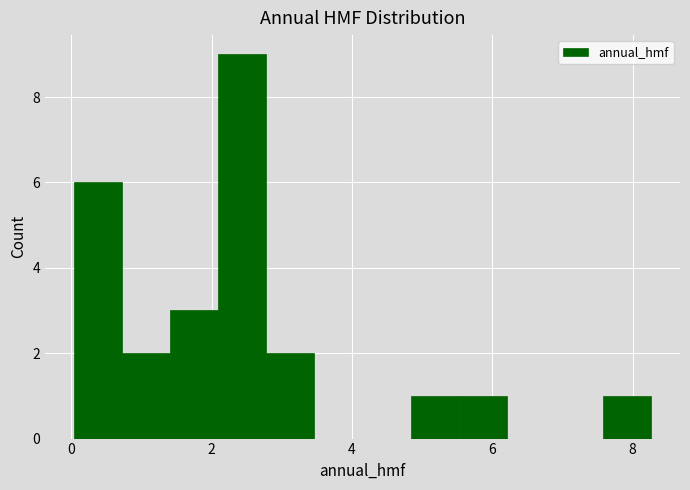

Around what value on the x-axis is the tallest bar? Give the approximate position of its centre, as read against the axis.

2.4